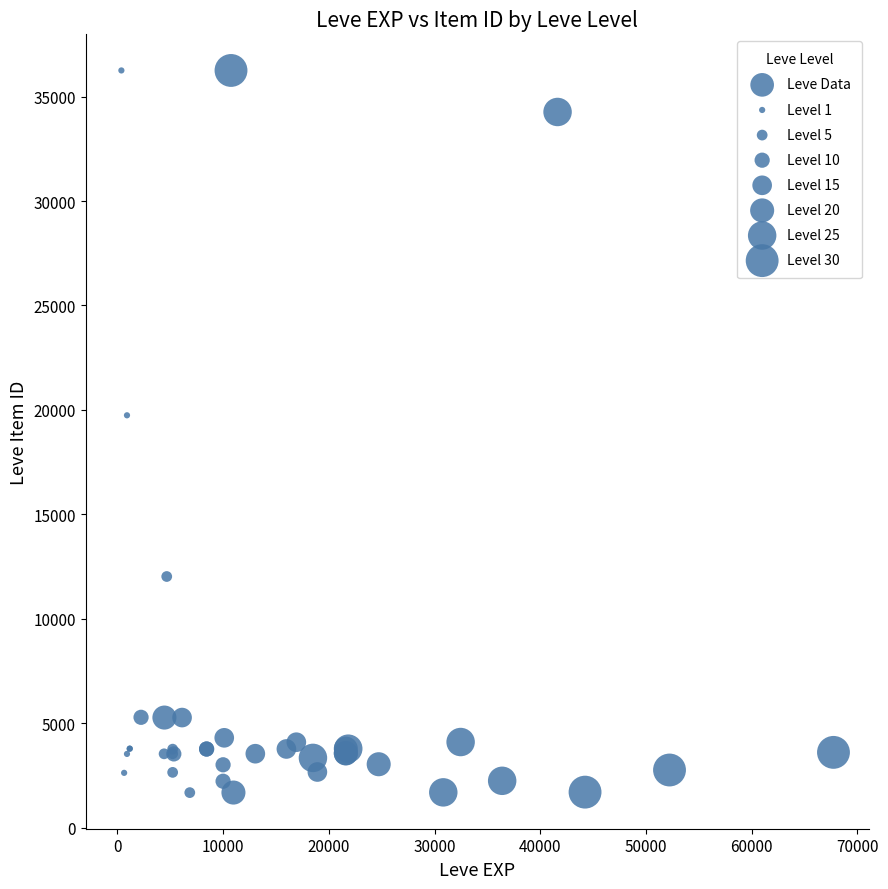

What Y value in the scatter plot is closest to 18967?

19744